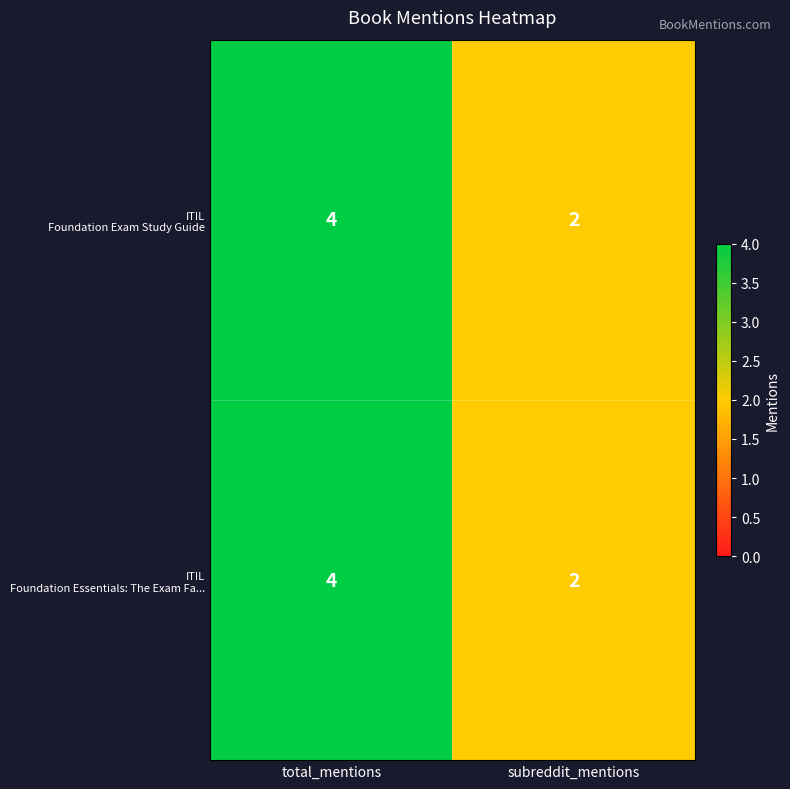

What is the total value across all series at subreddit_mentions?

4